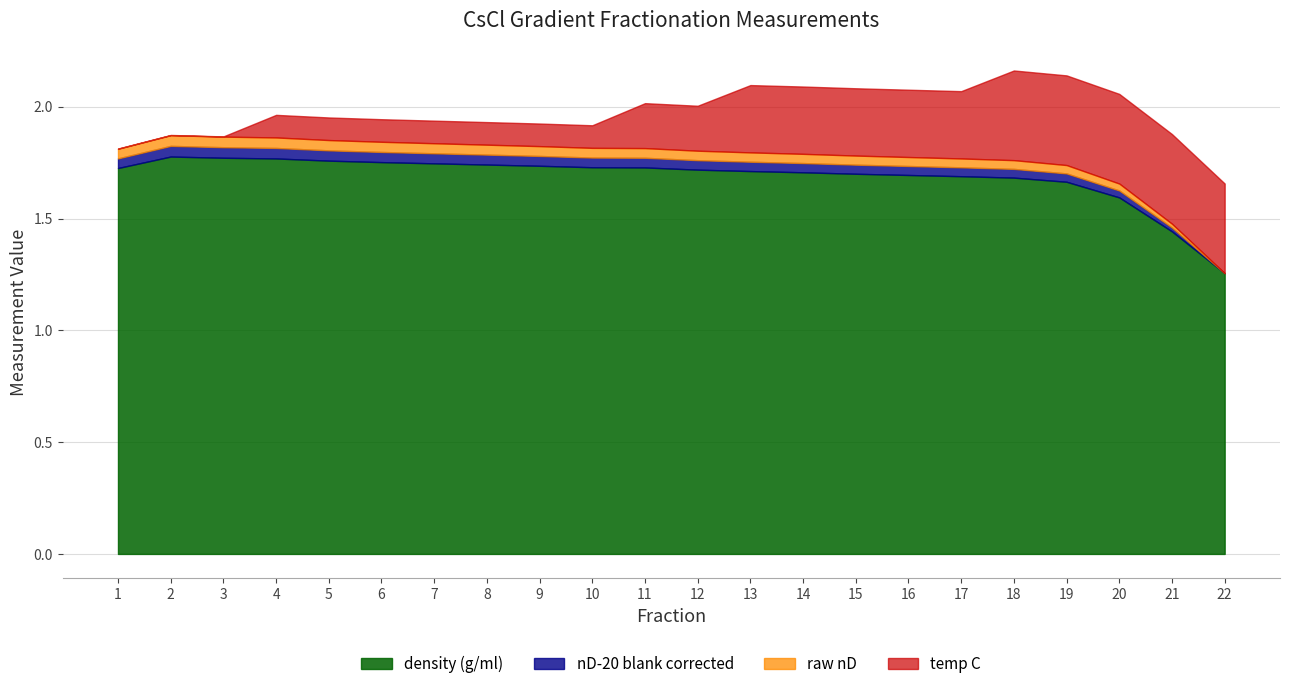

The density (g/ml) series shows 1.7 at 15. True or false?

True